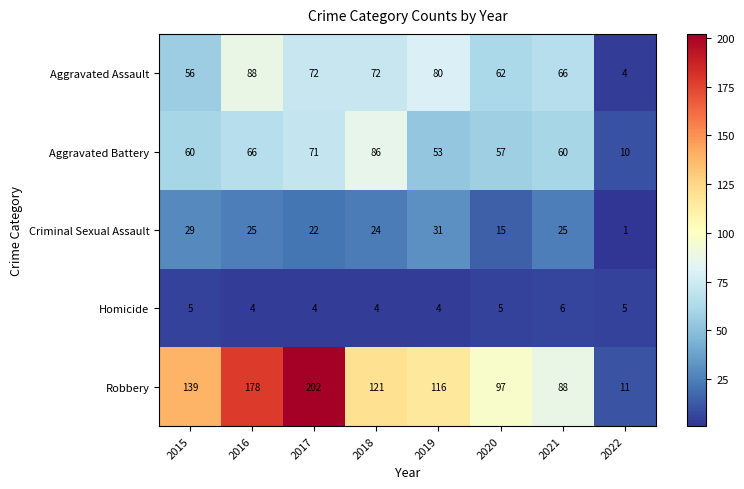

Rank the series at 2018 from highest to lowest value.

Robbery, Aggravated Battery, Aggravated Assault, Criminal Sexual Assault, Homicide